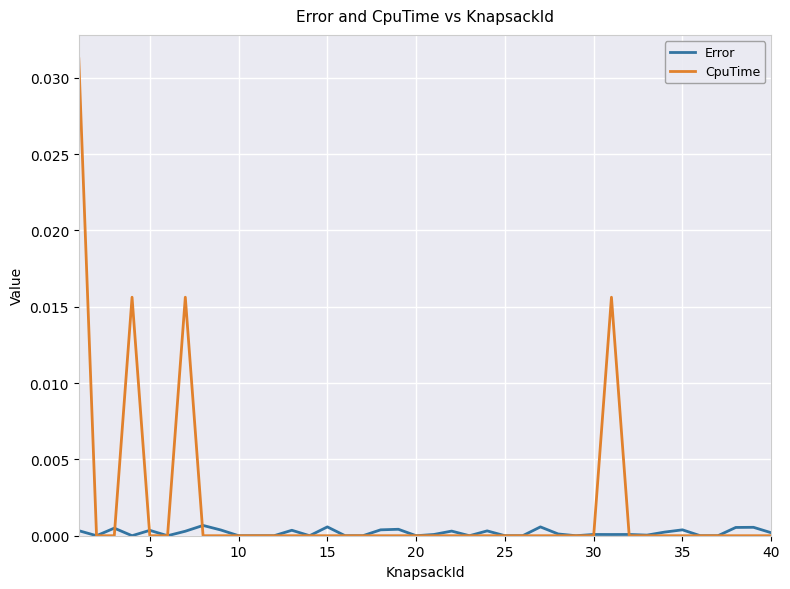

Count the number of data series in this chart.

2